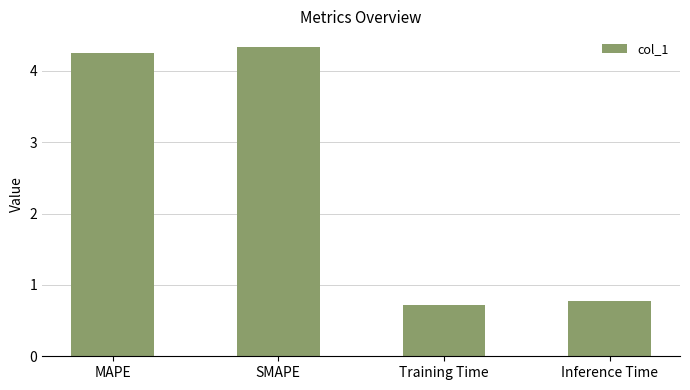

How many bars are there in total?

4